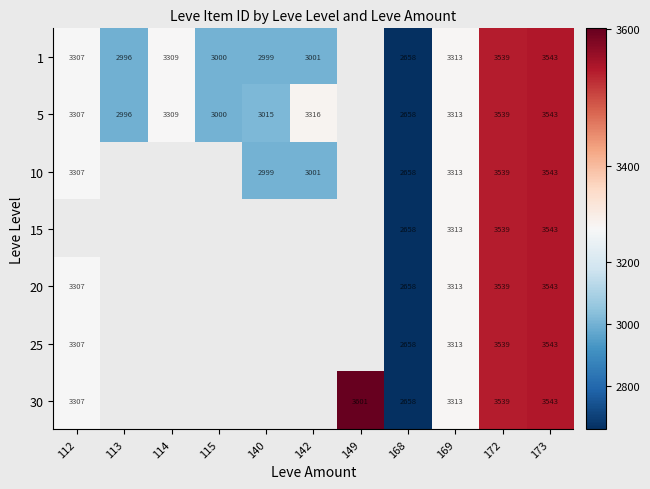

Which has a higher value, 173 or 149?

149